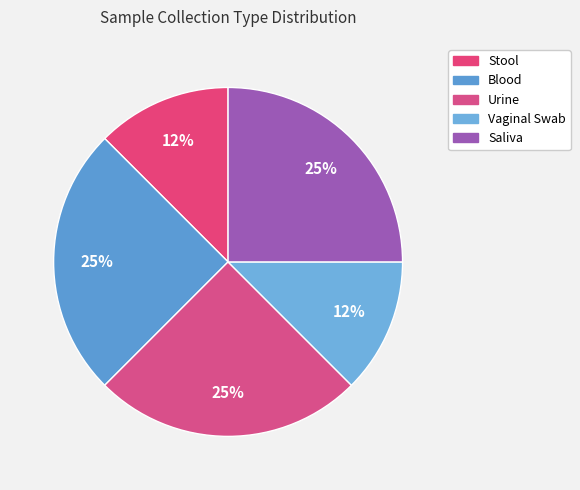

What percentage is the Saliva slice, to the nearest percent?

25%